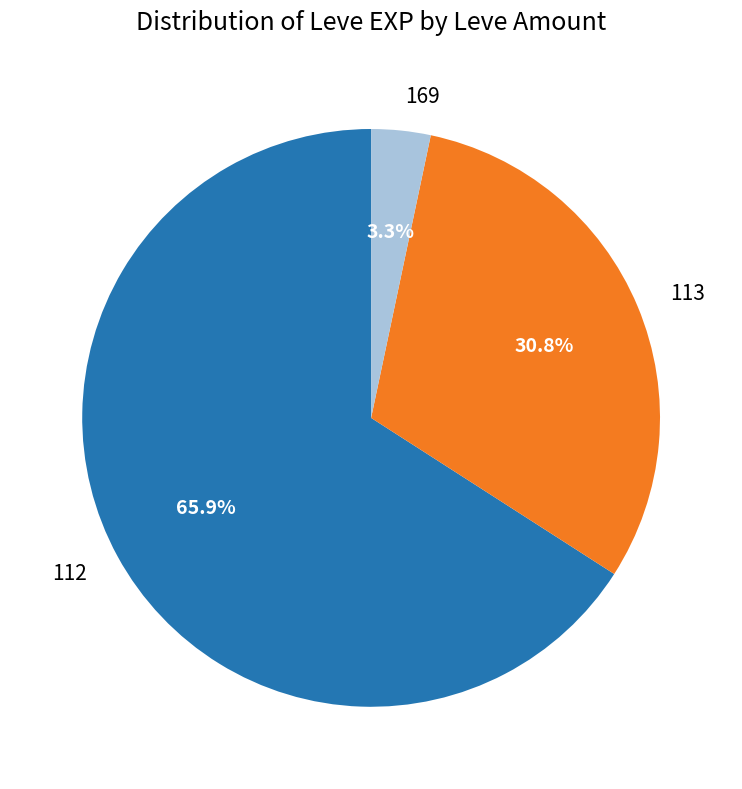

Approximately how many times larger is the value at 113 compared to 112?

0.5